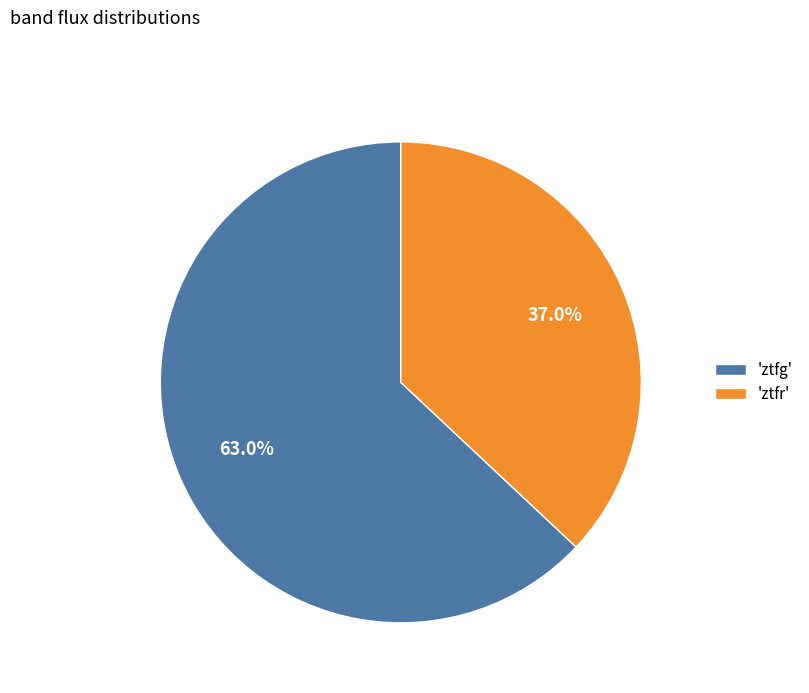

Combined, what portion of the pie is 'ztfr' and 'ztfg'?

100.0%